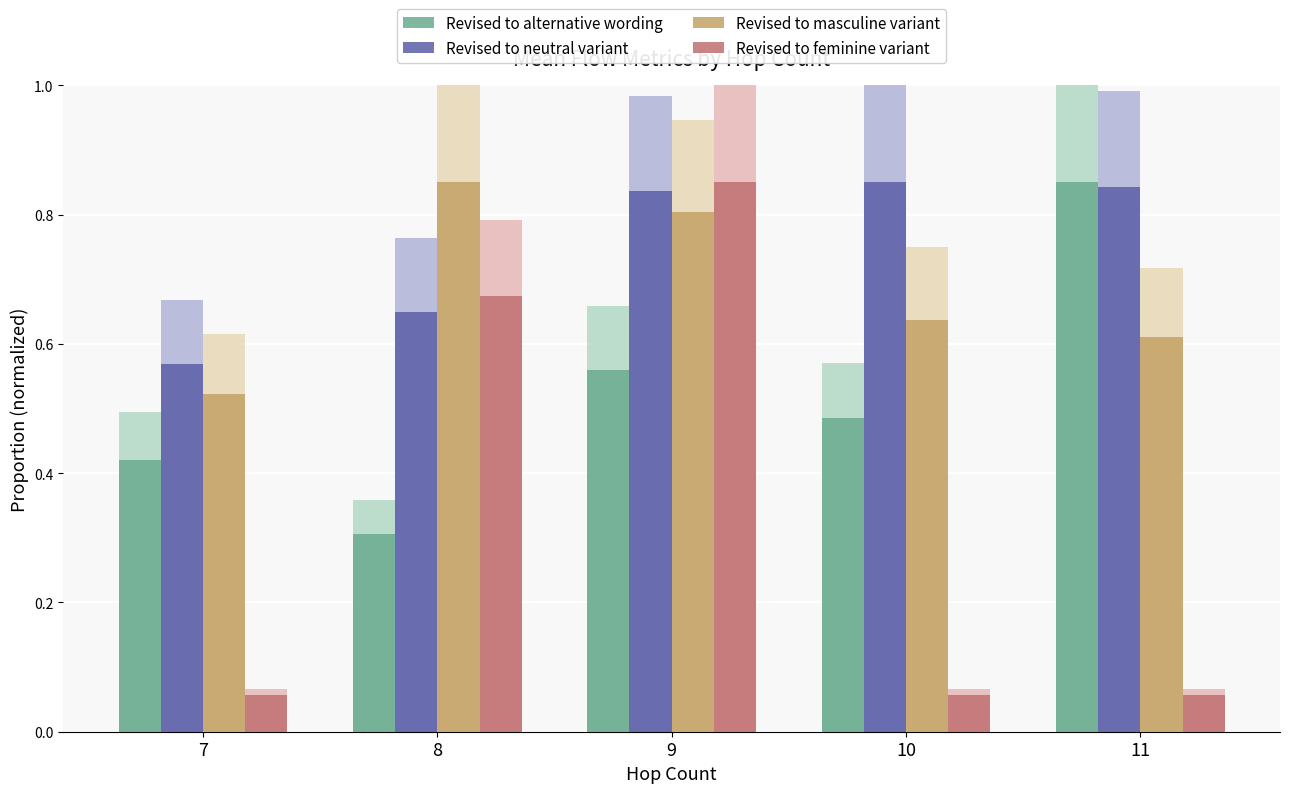

Which series changed the most between 9 and 10?

Revised to feminine variant